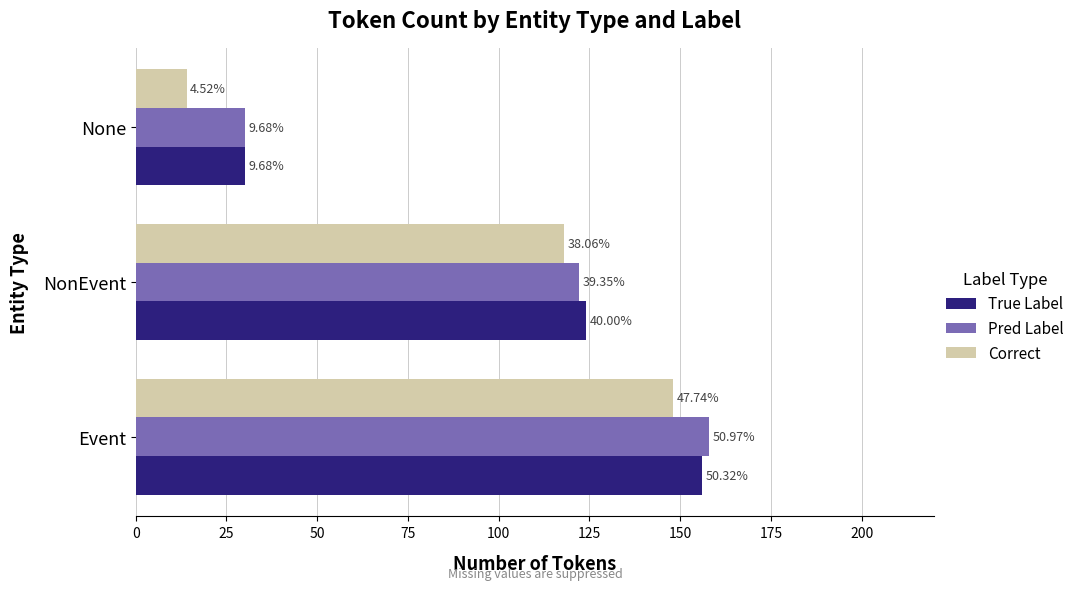

What are all the series names shown in the legend?

True Label, Pred Label, Correct